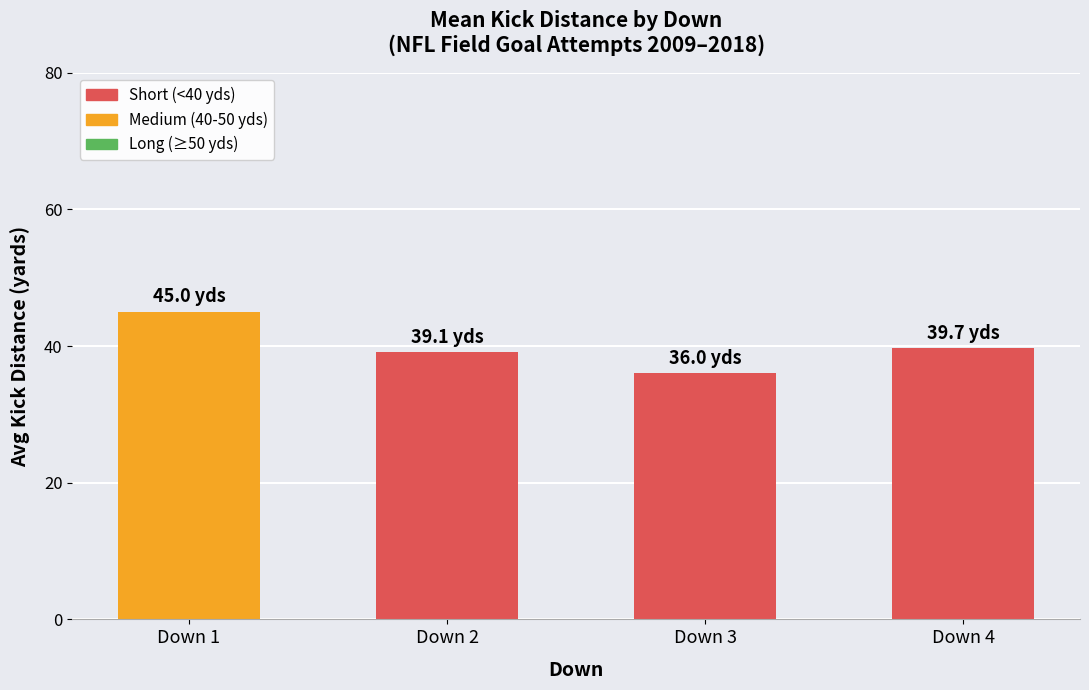

How many distinct data groups are displayed?

1